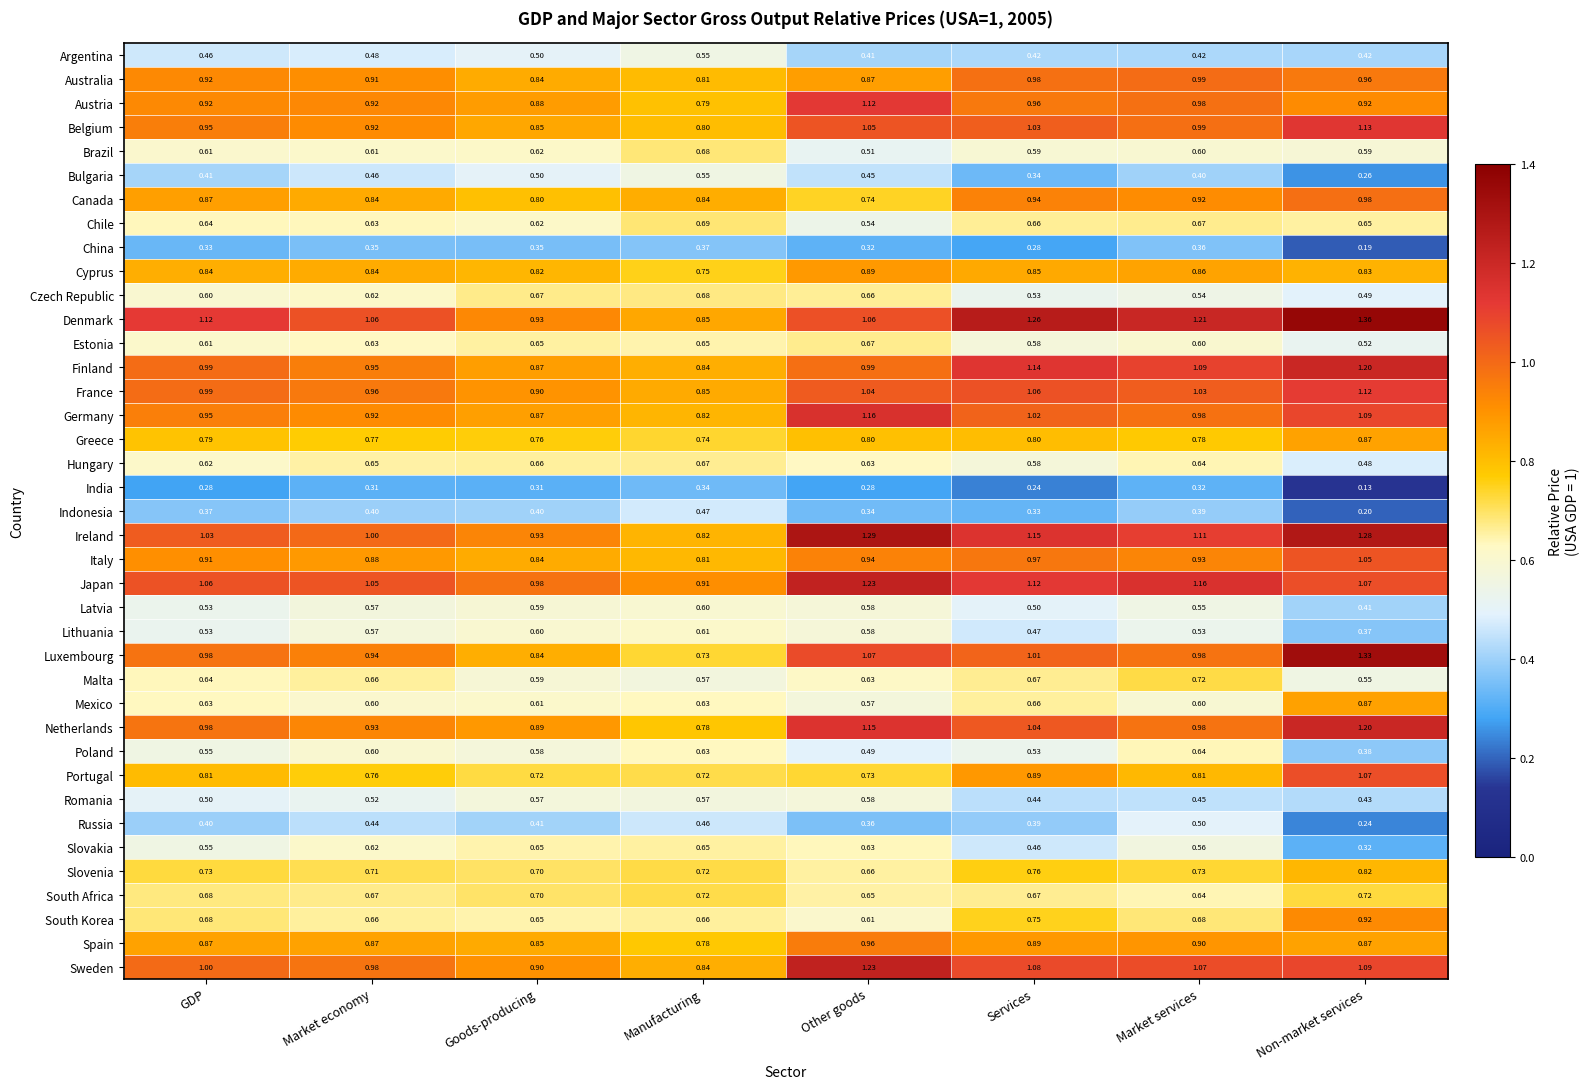

Which series has the widest spread of values?

Luxembourg